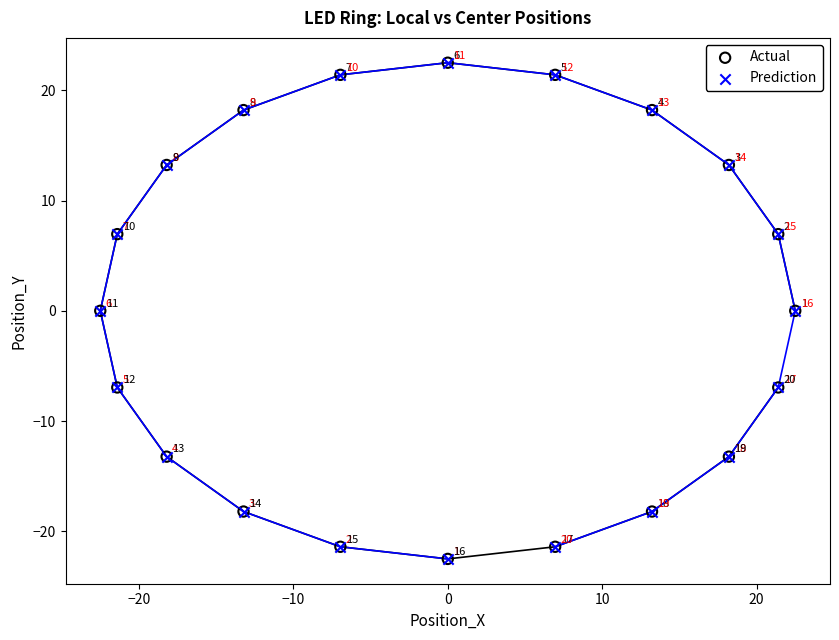

What are all the series names shown in the legend?

Actual, Prediction